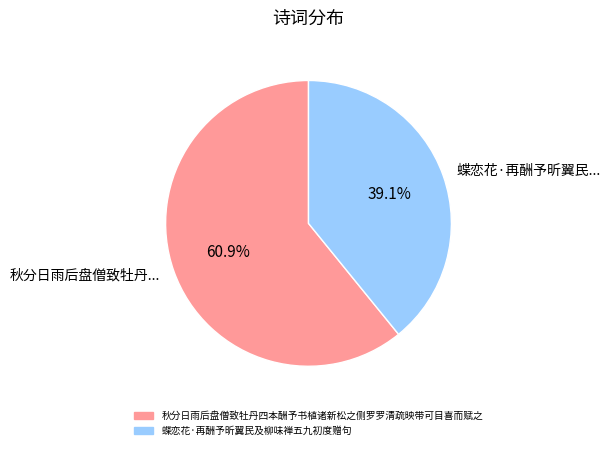

To the nearest percent, what is the average slice percentage?

50%